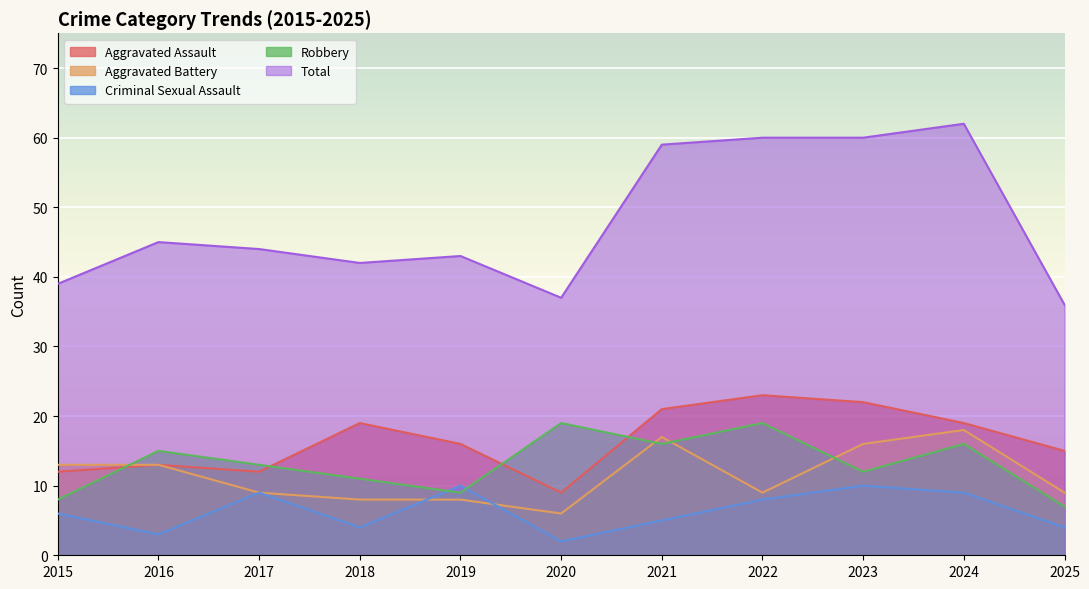

Reading right to left, list all the values displayed in this chart.

Aggravated Assault: 15	19	22	23	21	9	16	19	12	13	12
Aggravated Battery: 9	18	16	9	17	6	8	8	9	13	13
Criminal Sexual Assault: 4	9	10	8	5	2	10	4	9	3	6
Robbery: 7	16	12	19	16	19	9	11	13	15	8
Total: 36	62	60	60	59	37	43	42	44	45	39